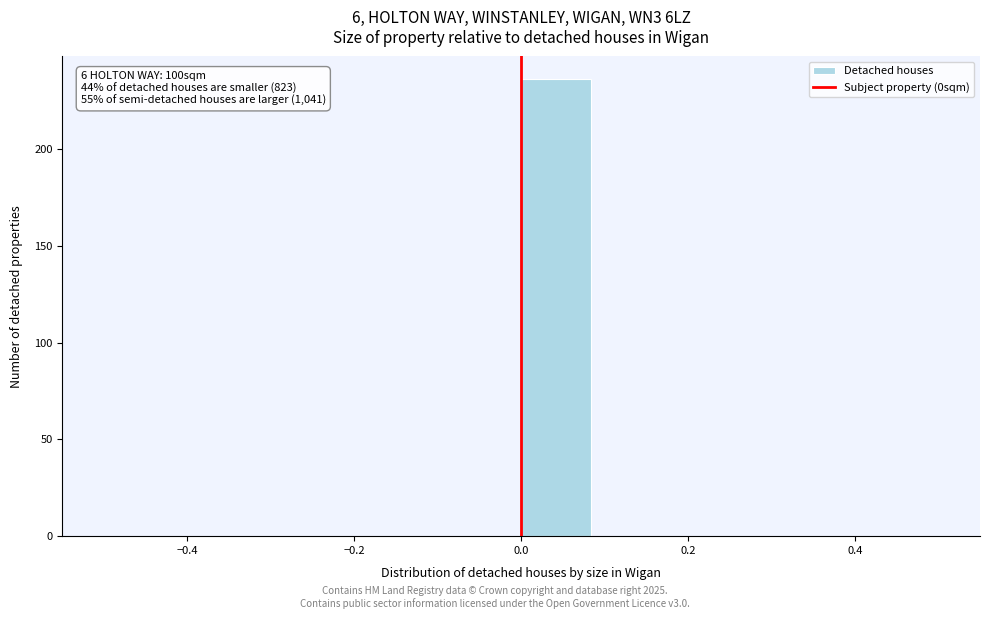

Which range on the x-axis has the tallest bar?

0.00 to 0.08